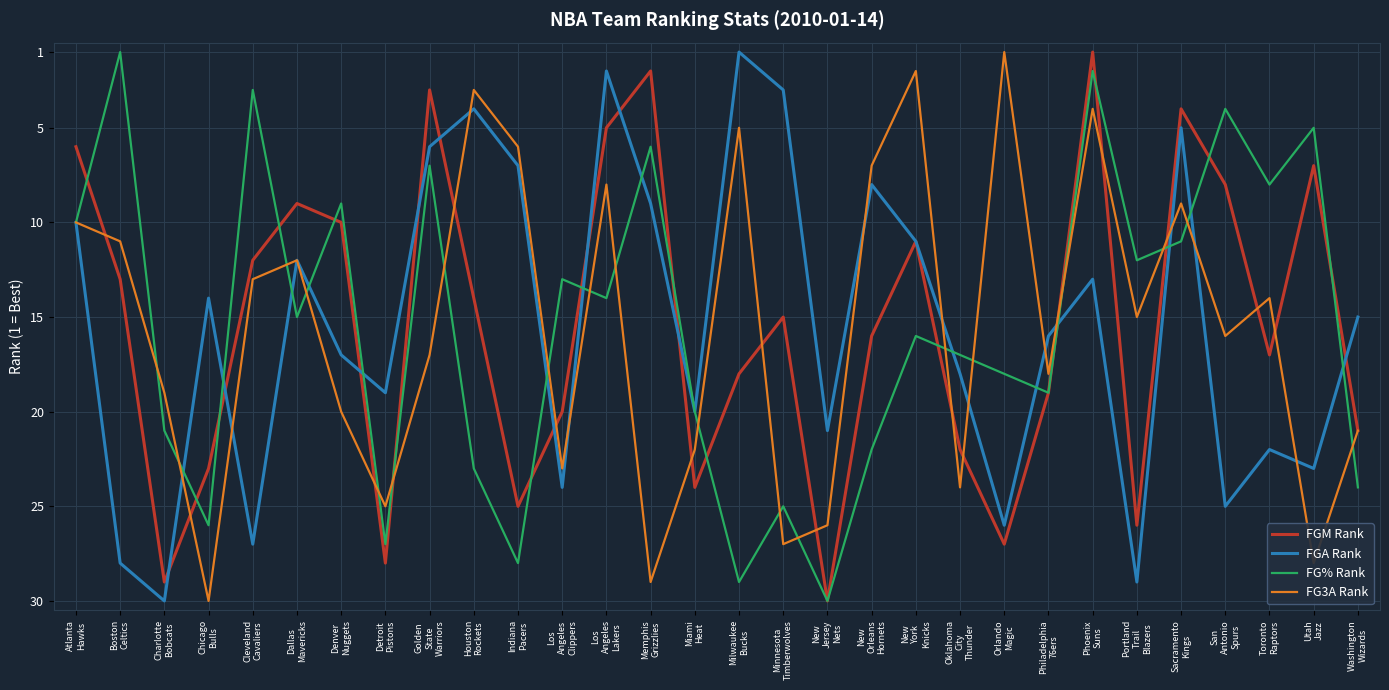

True or false: FG3A Rank has a value of 22 at Miami
Heat.

True